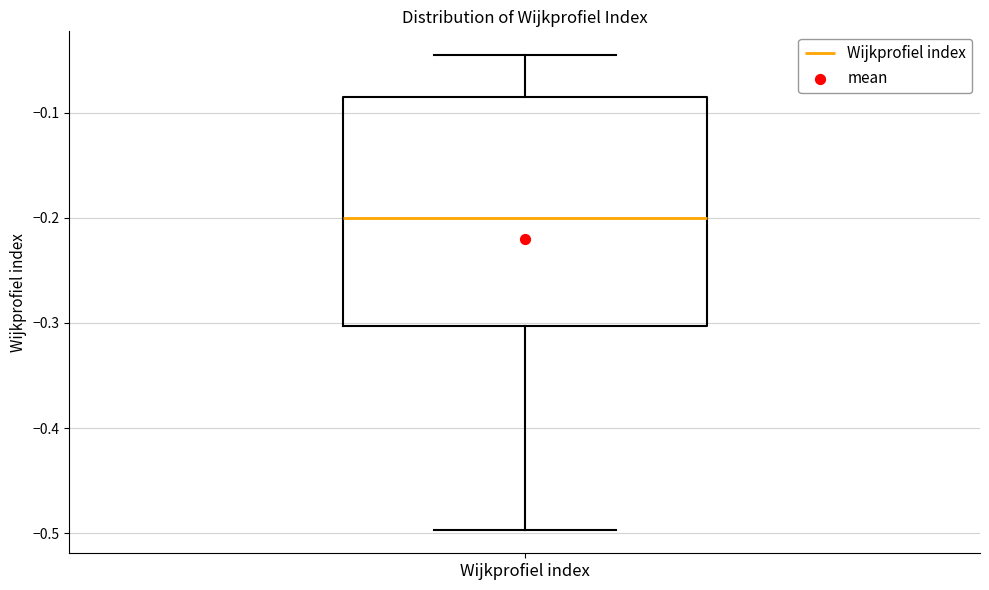

Where is the upper edge of the box for Wijkprofiel index on the y-axis? The values are not printed on the chart, so give them approximately, as read against the axis.

-0.09